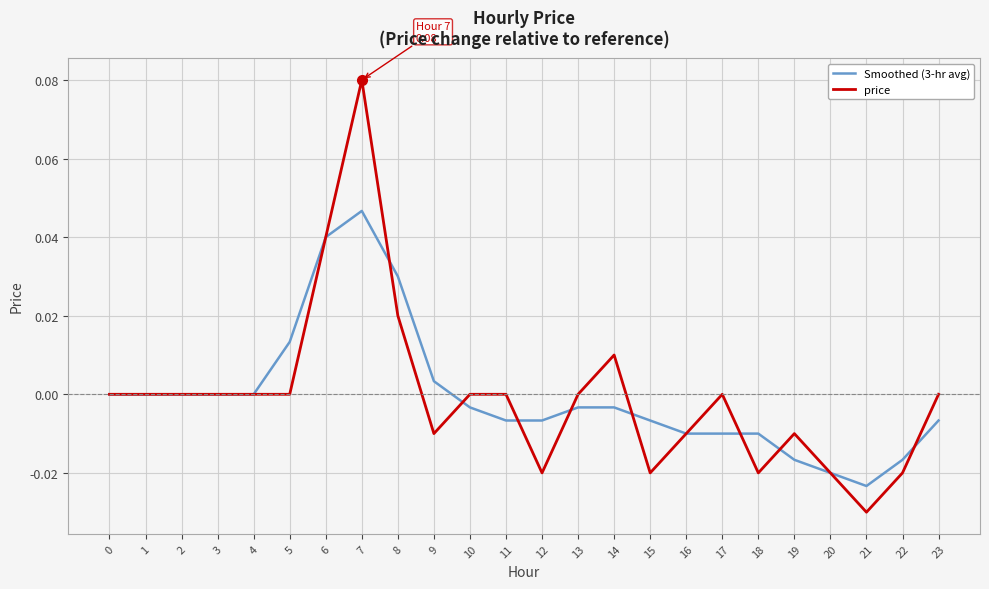

At 12, list the series in order from largest to smallest.

Smoothed (3-hr avg), price